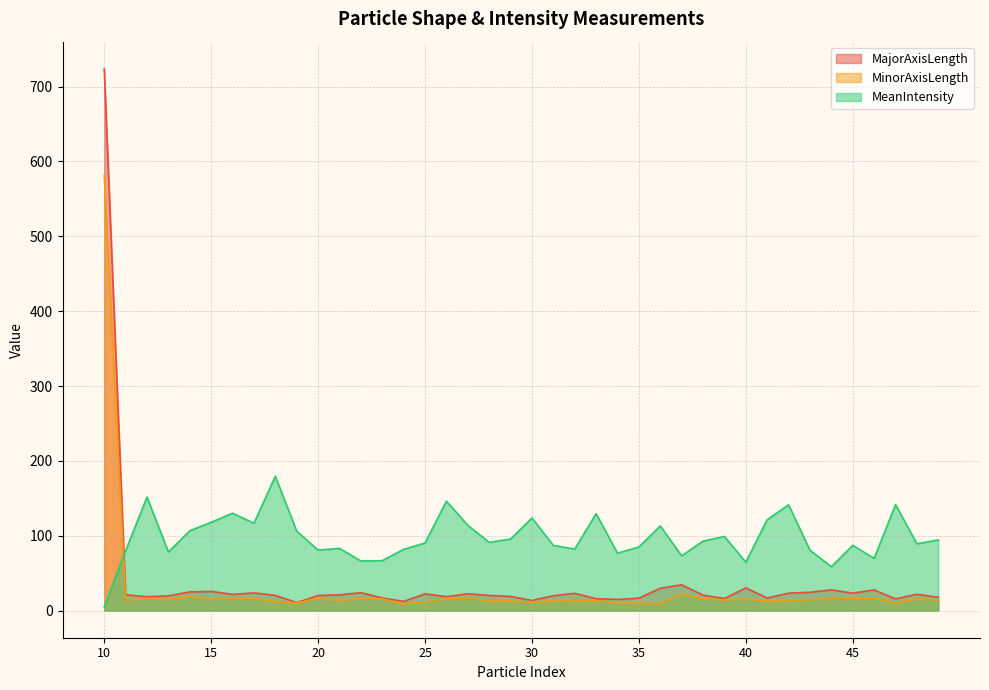

What is the total value across all series at 49?

126.8